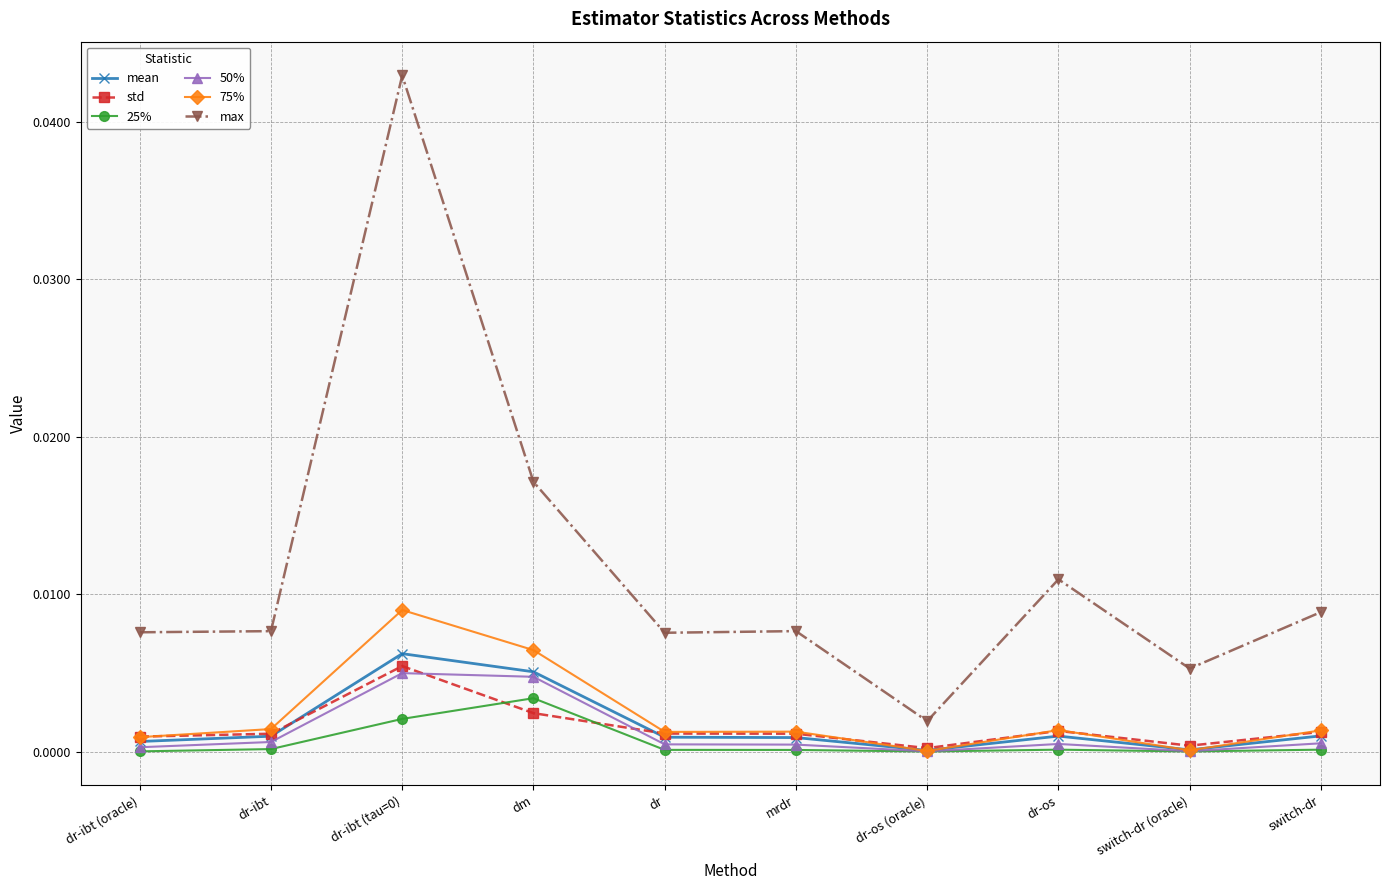

What is the label of the 9th point from the left?

switch-dr (oracle)